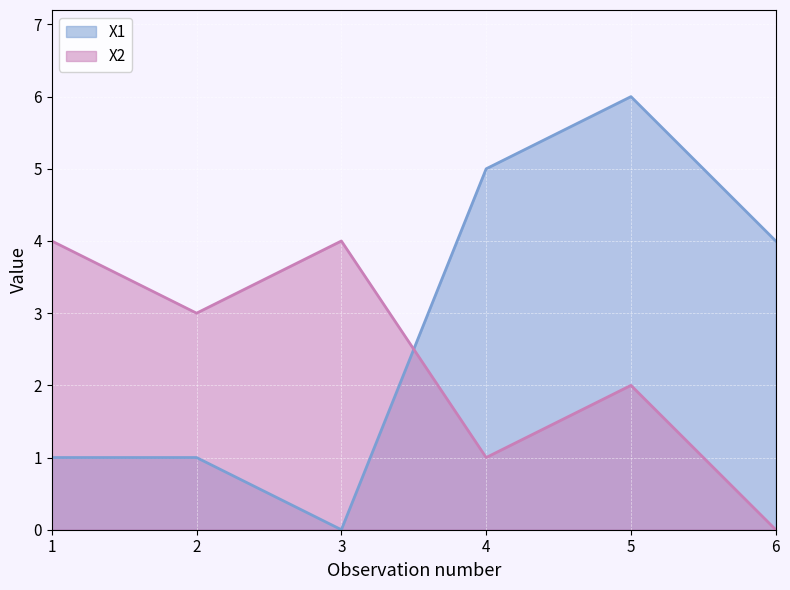

Rank the series at 5 from lowest to highest value.

X2, X1